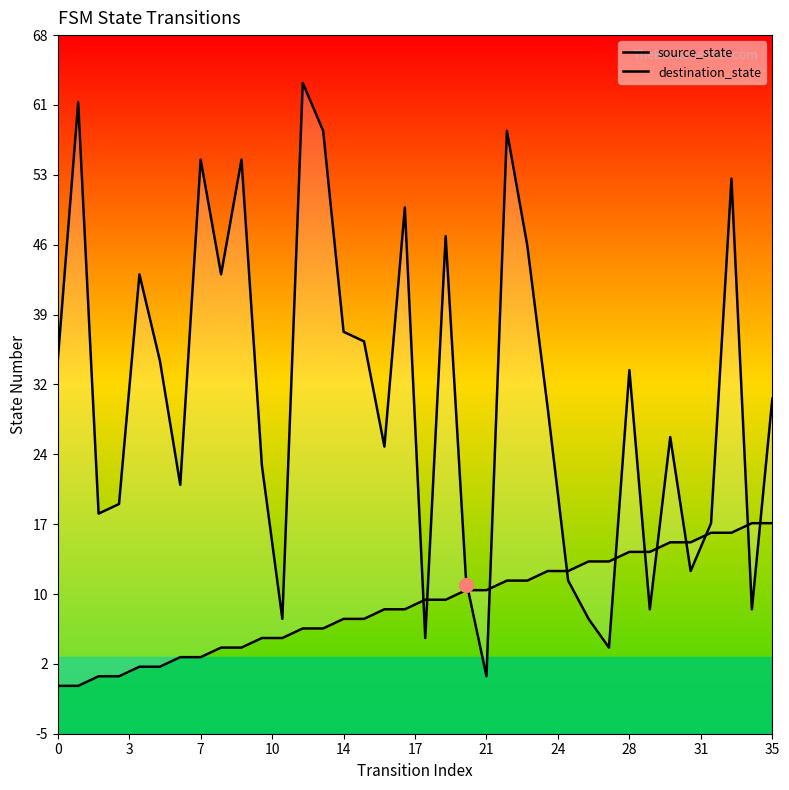

Read the source_state value at 23.

11